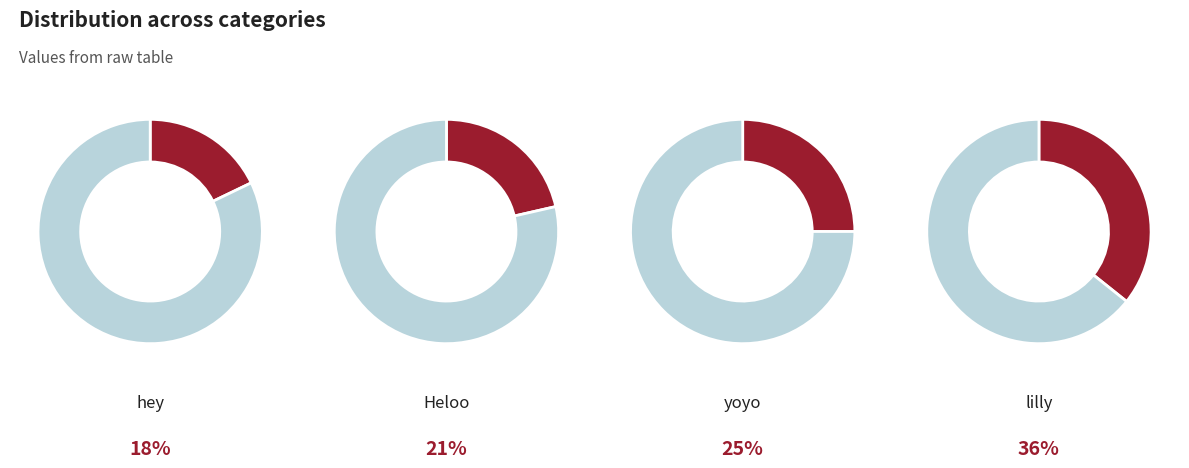

Rank the categories by value from lowest to highest.

hey, Heloo, yoyo, lilly